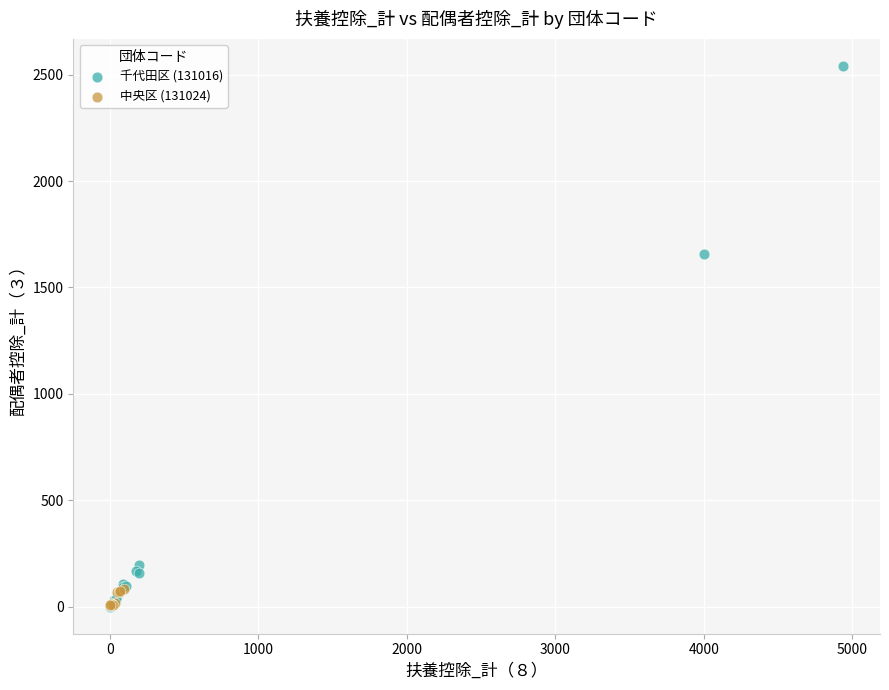

Which series has the widest spread of Y values?

千代田区 (131016)